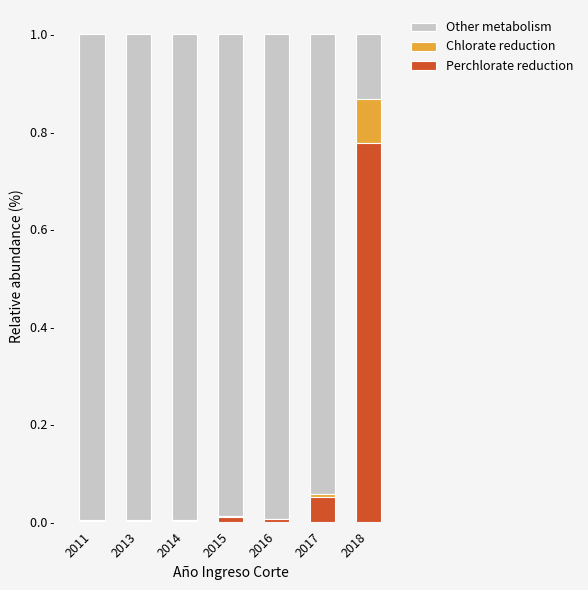

At which label is Chlorate reduction closest to 0?

2011